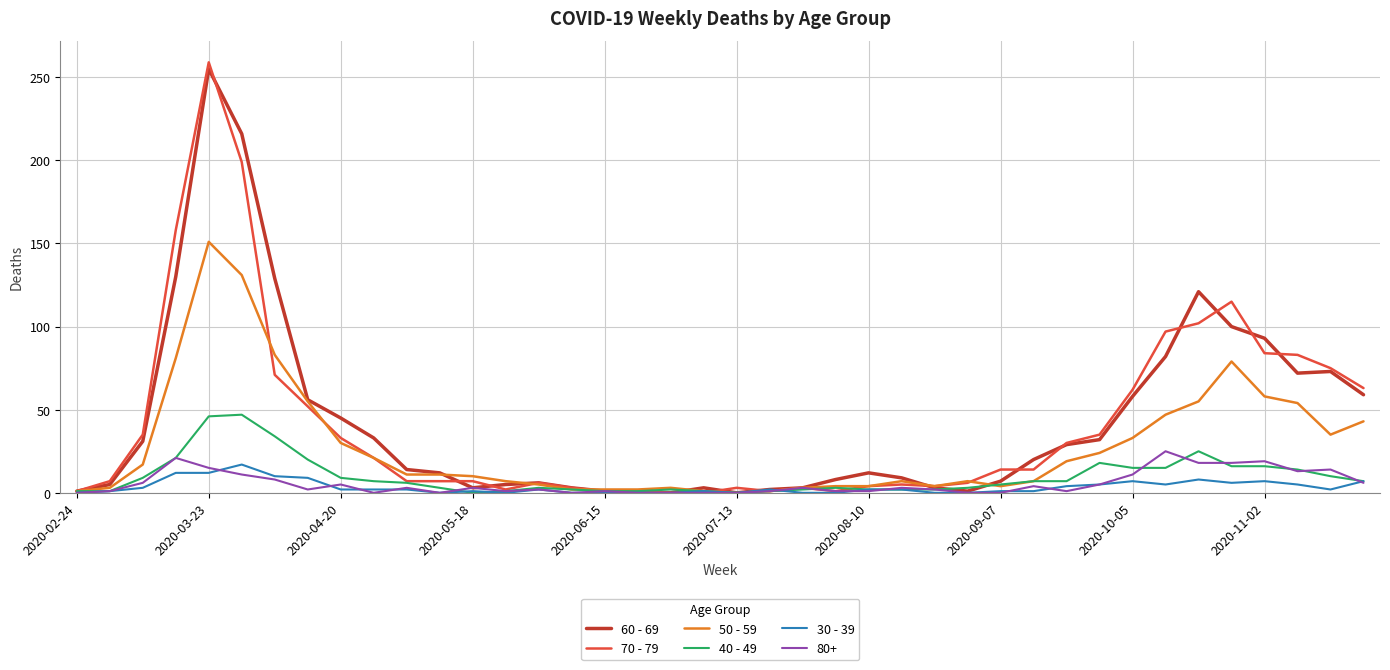

What is the greatest value displayed?

259